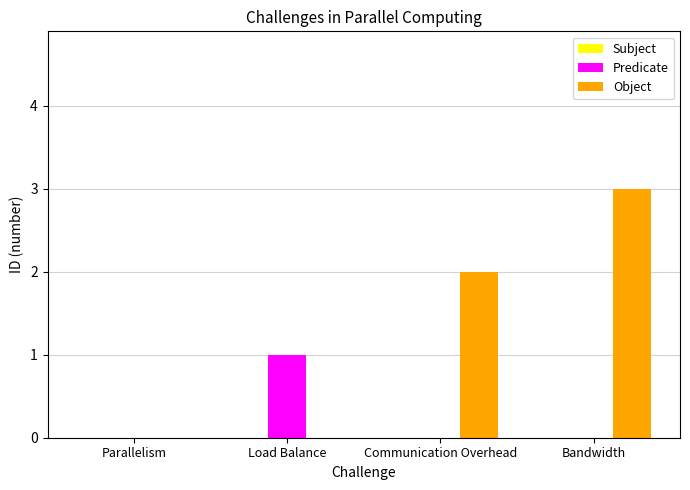

At which category is the sum across all series the highest?

Bandwidth